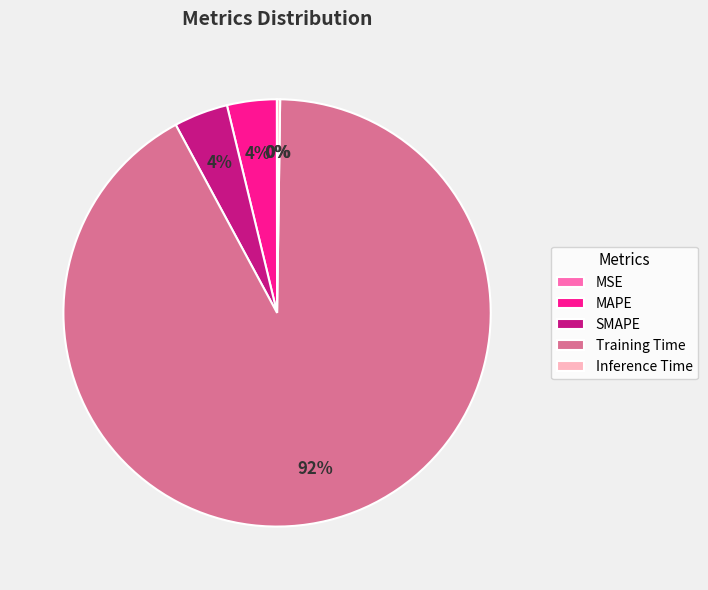

To the nearest percent, what percentage of the pie is SMAPE?

4%